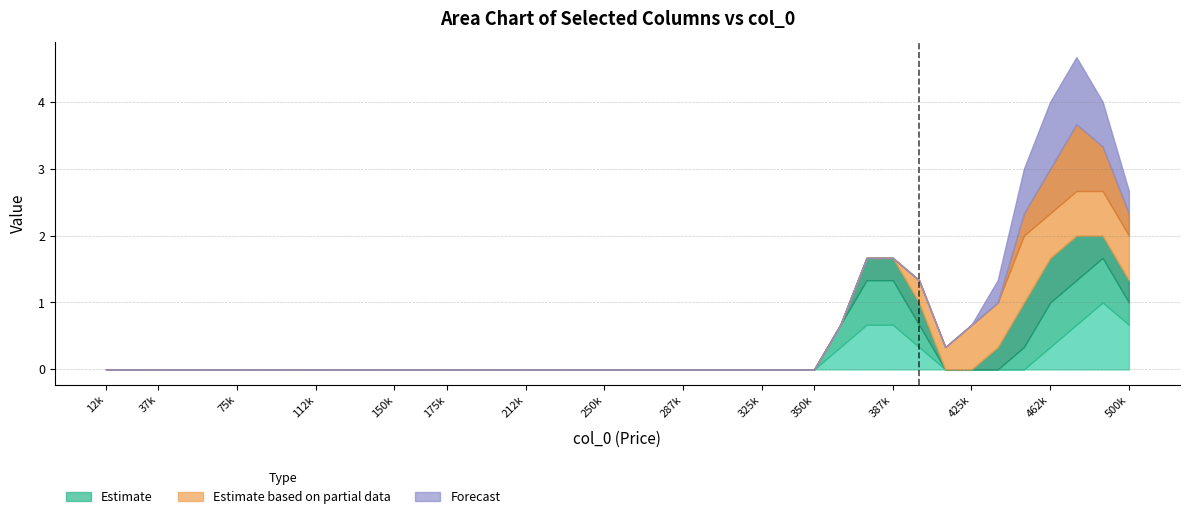

How many categories are shown in the chart?

40